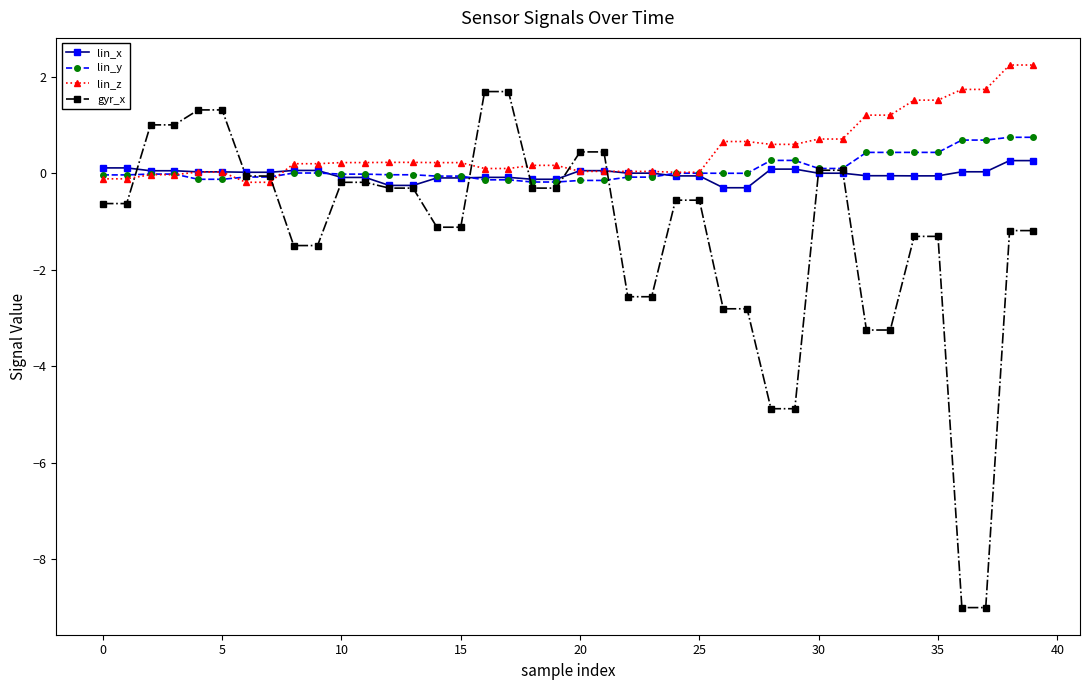

What is the smallest value displayed?

-9.0